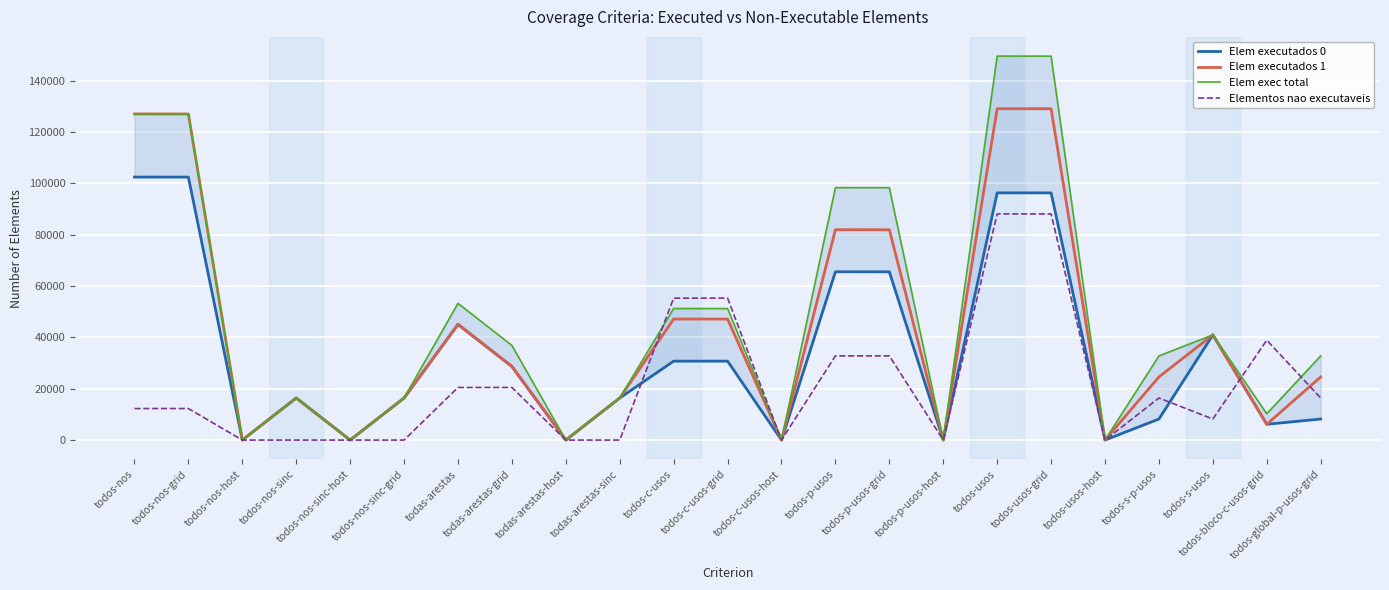

How many interior local valleys does the Elem exec total series have?

7